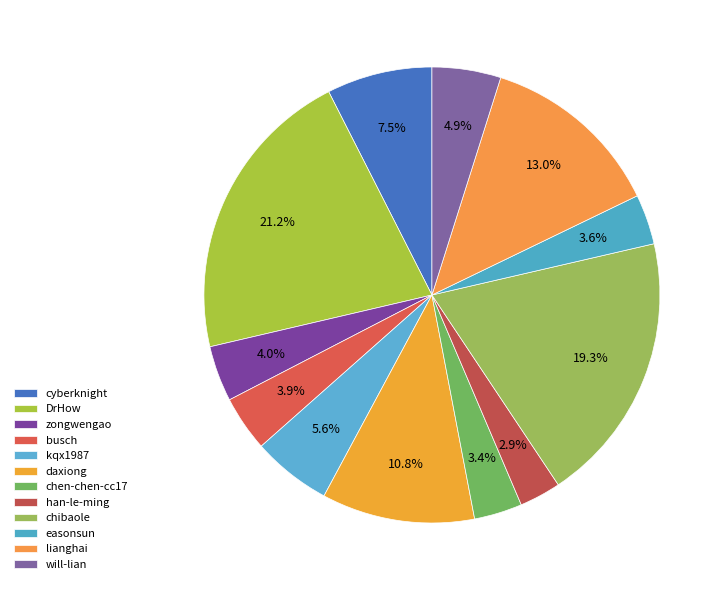

To the nearest percent, what is the average slice percentage?

8%